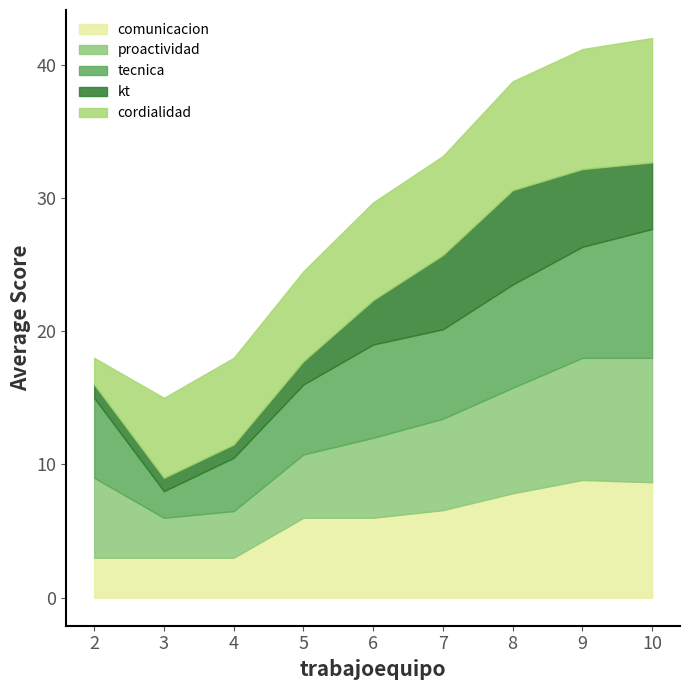

Does the chart display data point markers on the line(s)?

No